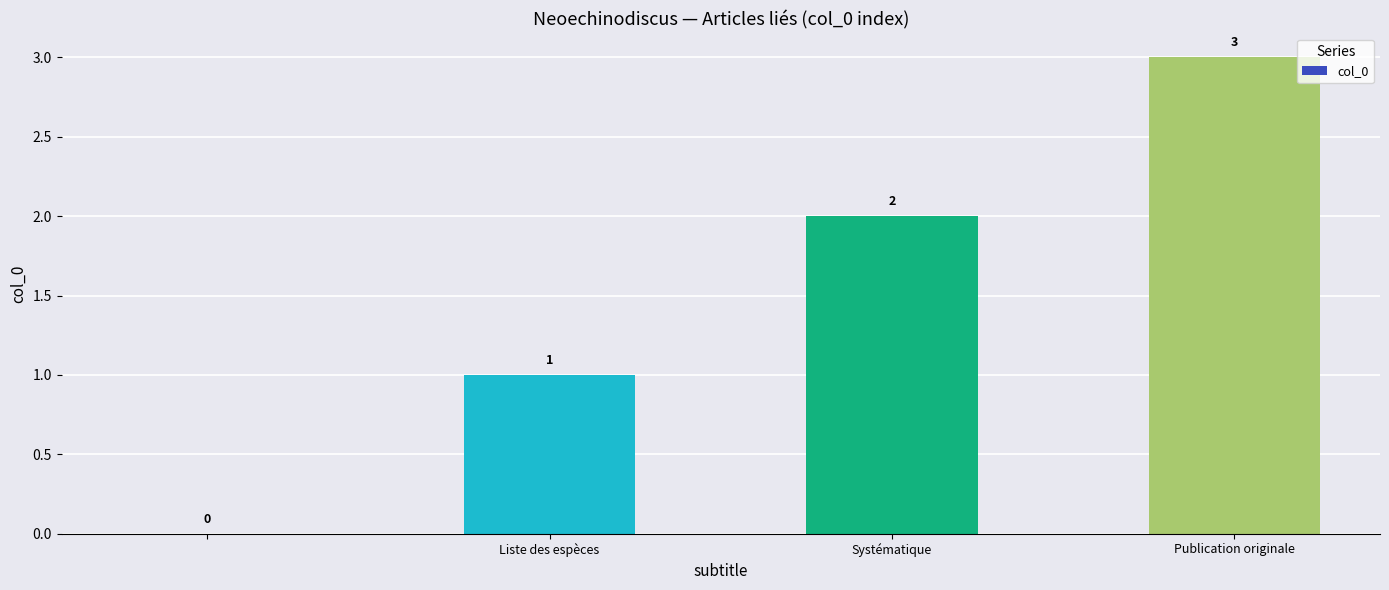

How many values are between 1 and 3?

3